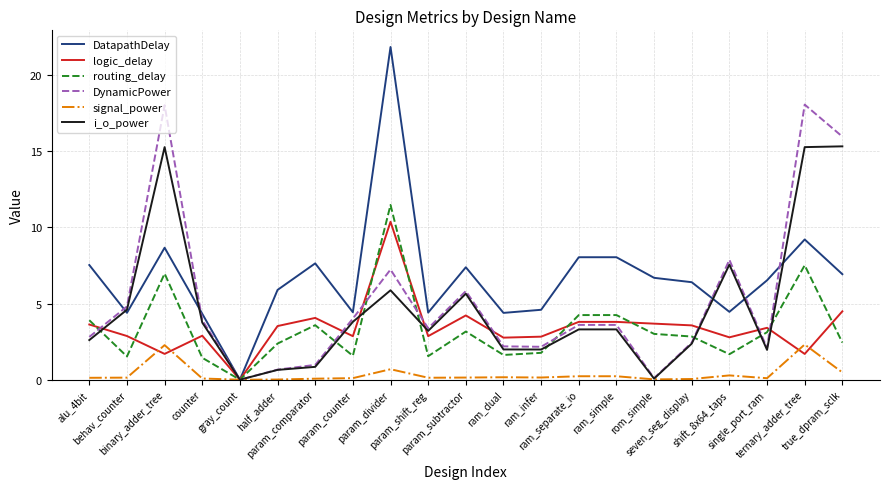

At which category is the sum across all series the highest?

param_divider